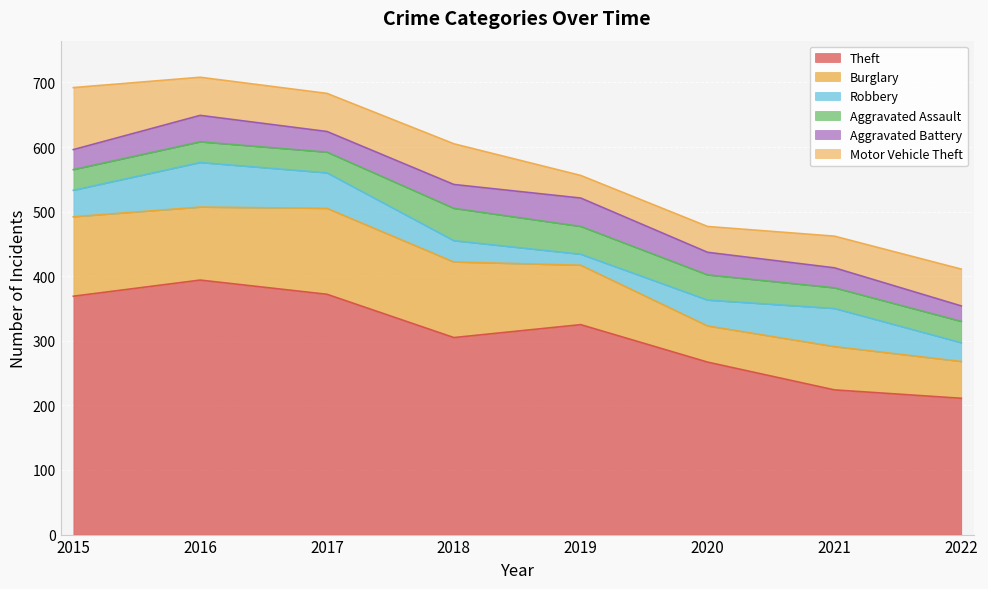

Reading right to left, extract all data points from this chart.

Theft: 211	224	267	325	305	372	394	369
Burglary: 57	67	56	92	117	133	113	123
Robbery: 29	59	40	17	33	55	69	41
Aggravated Assault: 33	32	39	43	50	32	32	32
Aggravated Battery: 24	31	35	44	37	32	41	31
Motor Vehicle Theft: 57	49	40	35	63	59	59	96